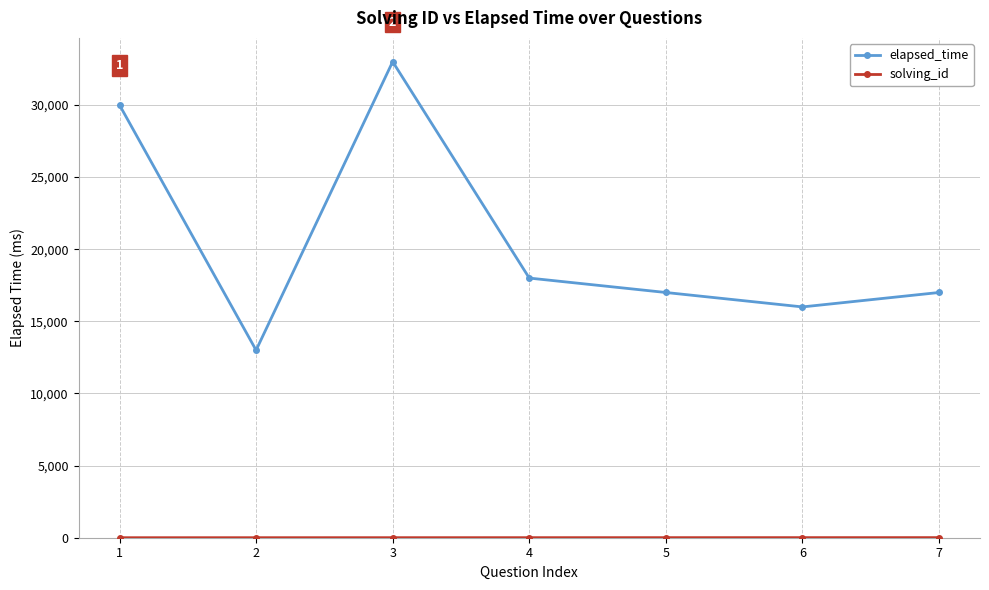

At which category is the sum across all series the highest?

3